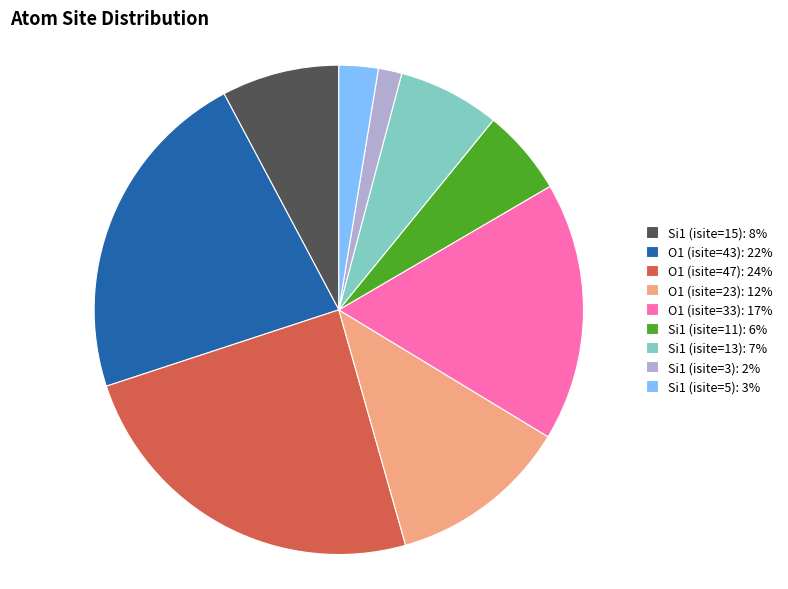

Is O1 (isite=43) the majority of the pie?

No